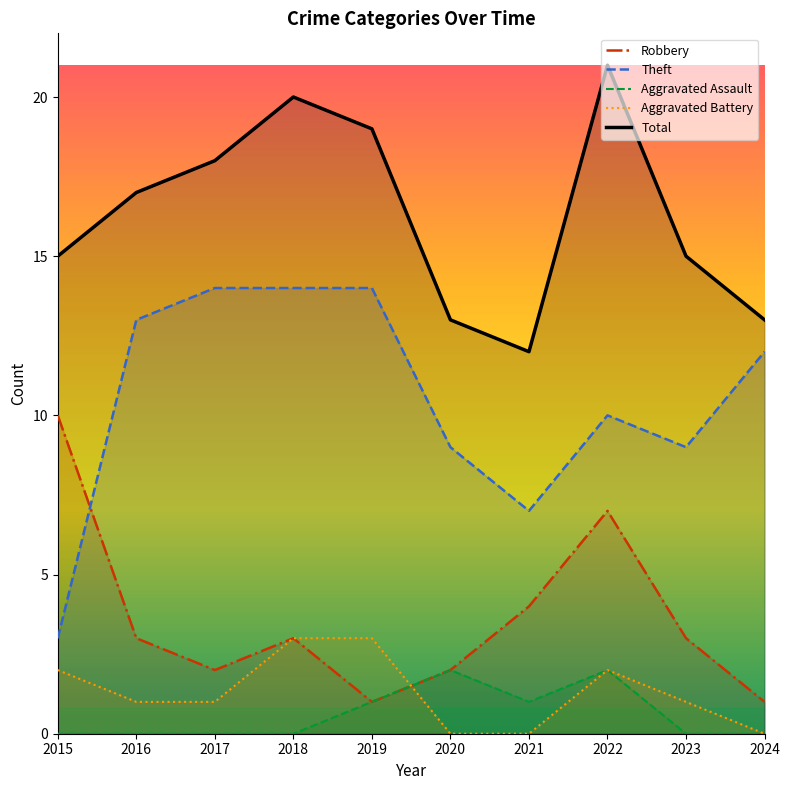

How many data points in Robbery are above 3?

3